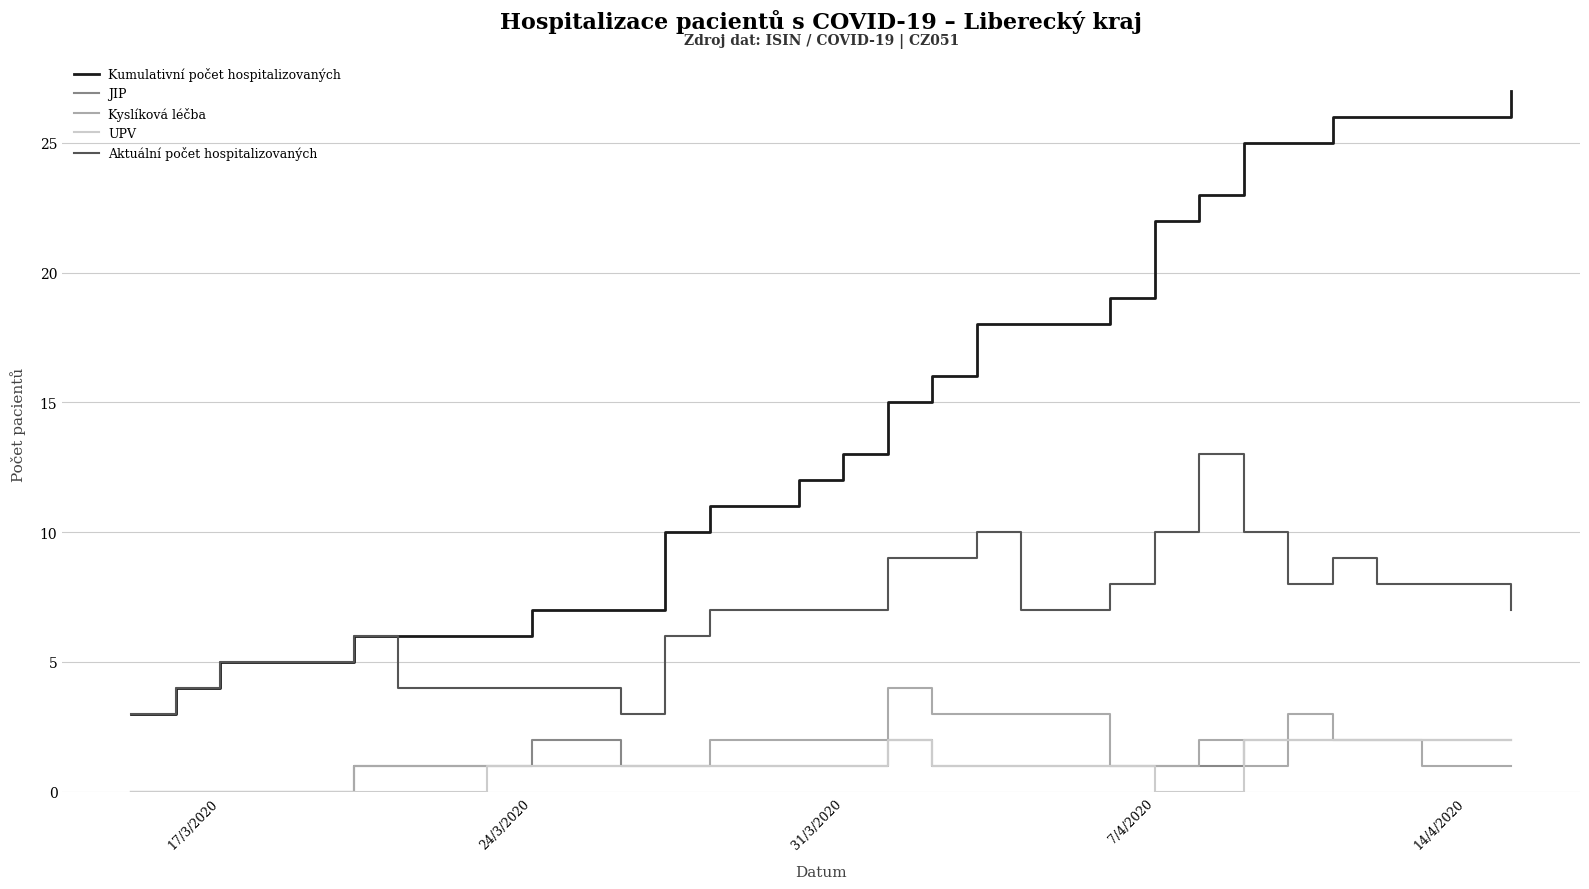

True or false: Kumulativní počet hospitalizovaných and JIP cross at least once.

False